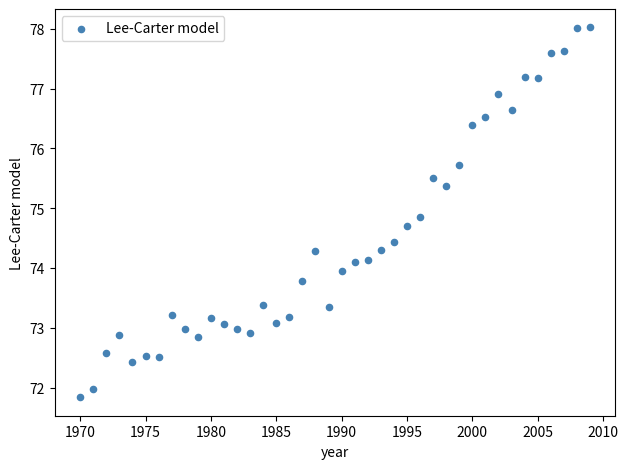

What is the range of X values (max minus min)?

39.0